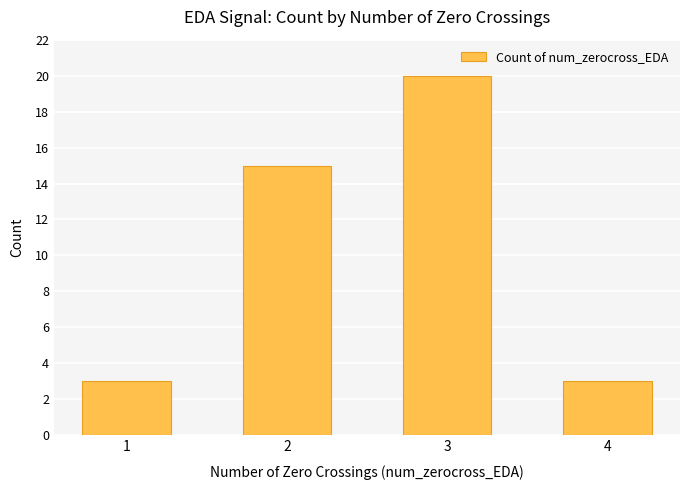

What is the sum of all values?

41